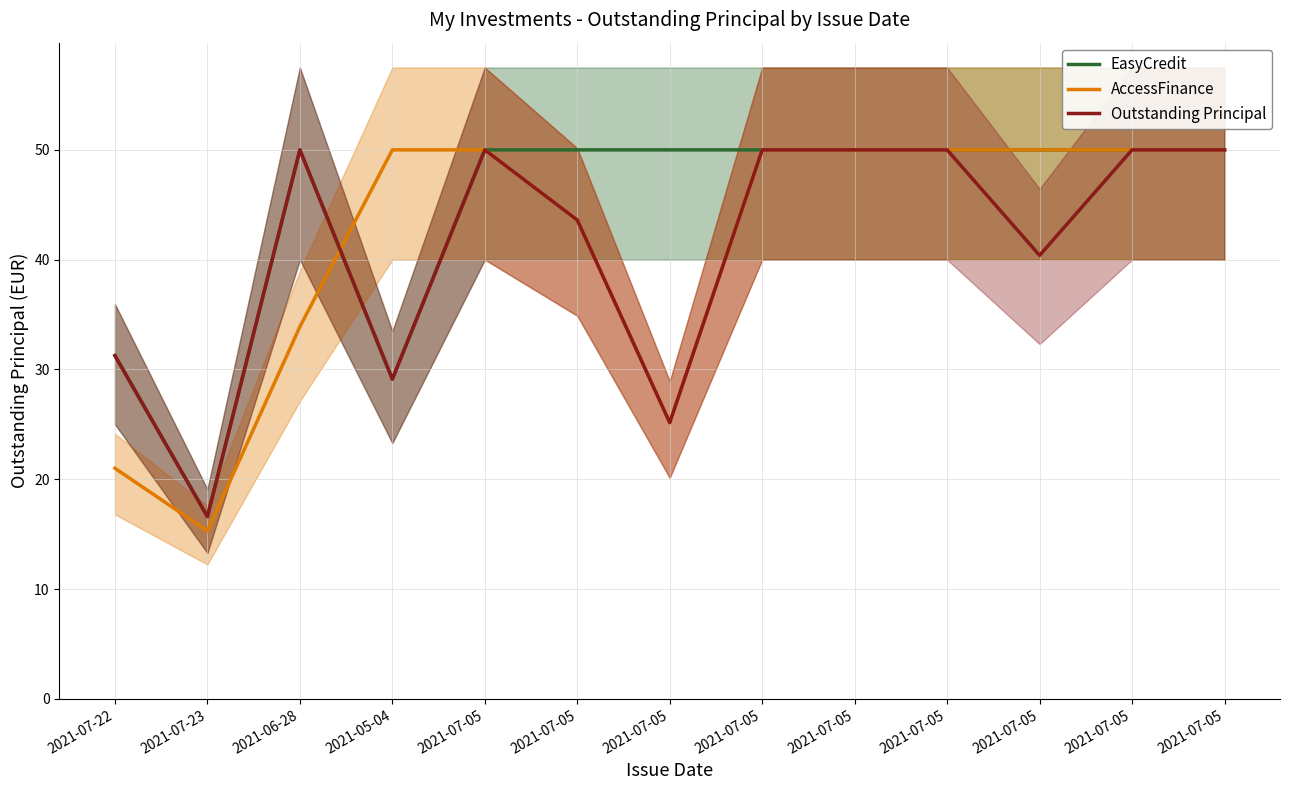

What is the total value across all series at 2021-07-05?

150.0